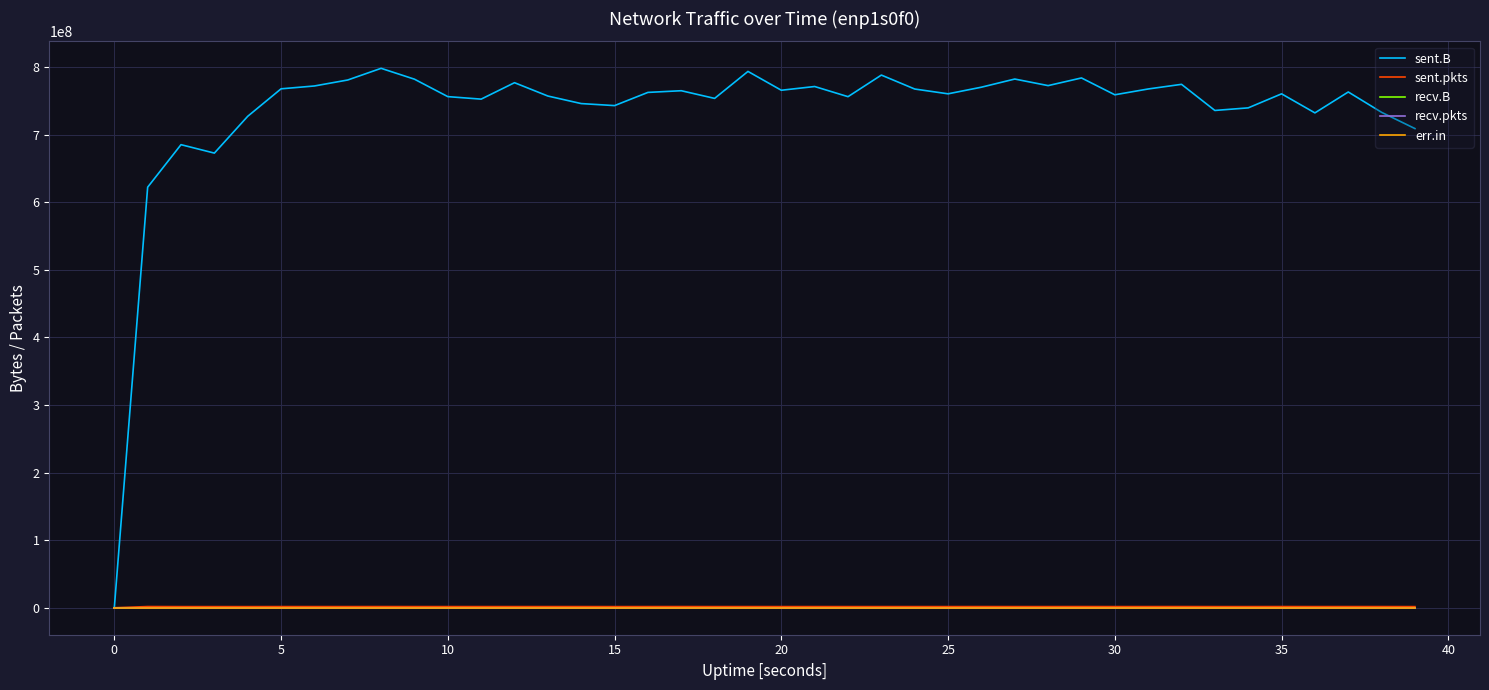

True or false: sent.pkts and sent.B cross at least once.

False